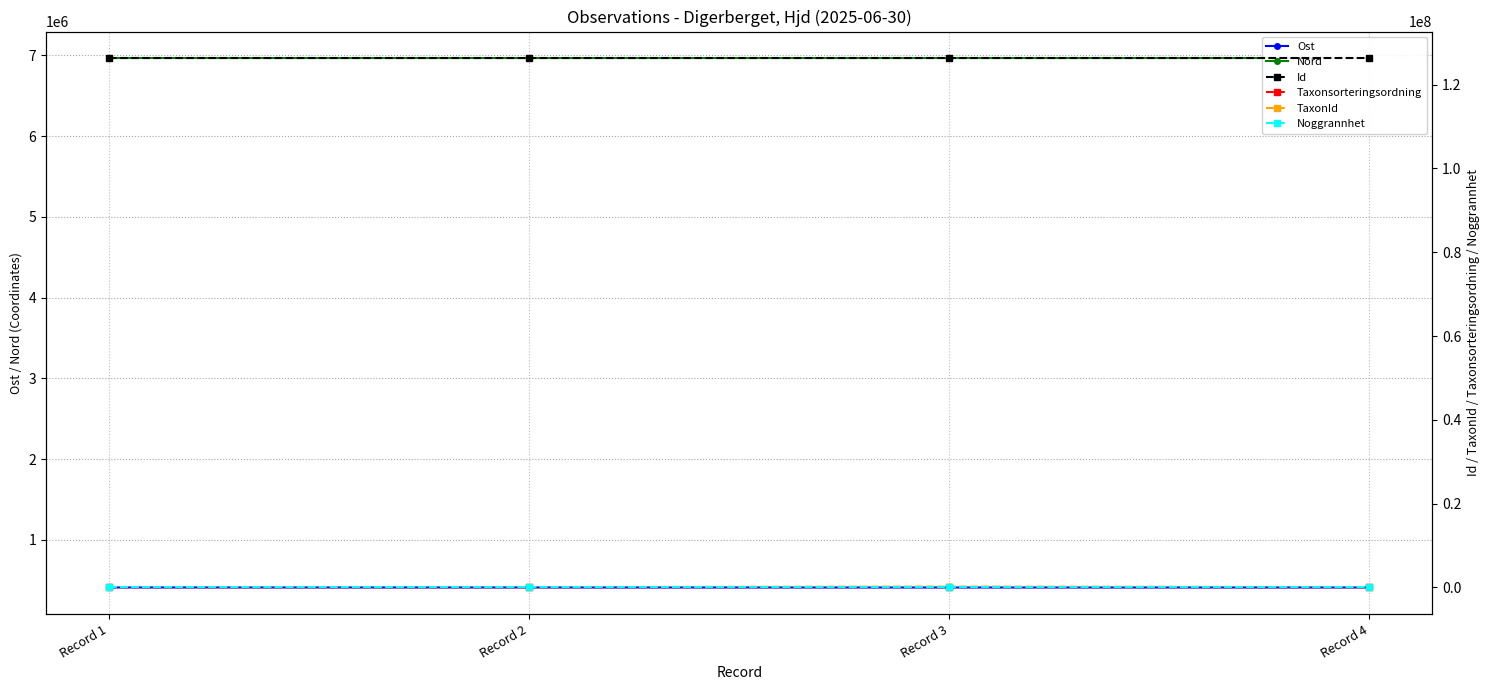

What is the value of the TaxonId point at the 2nd from the left?

100109